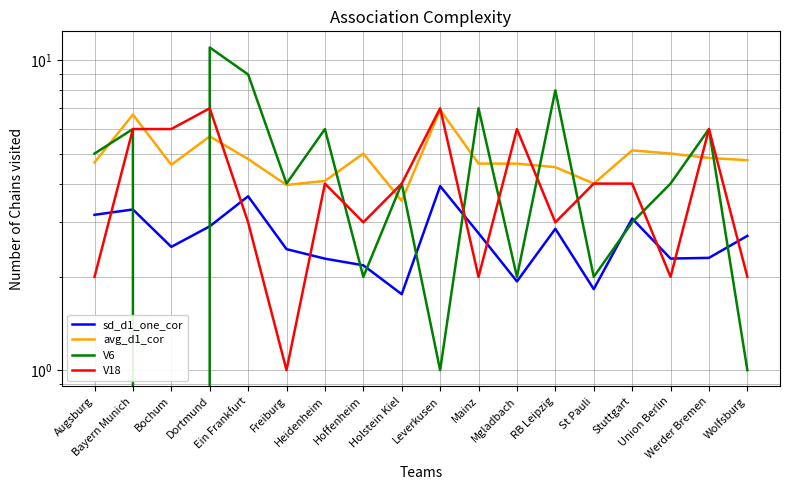

What is the sum of all V18 values?

72.0